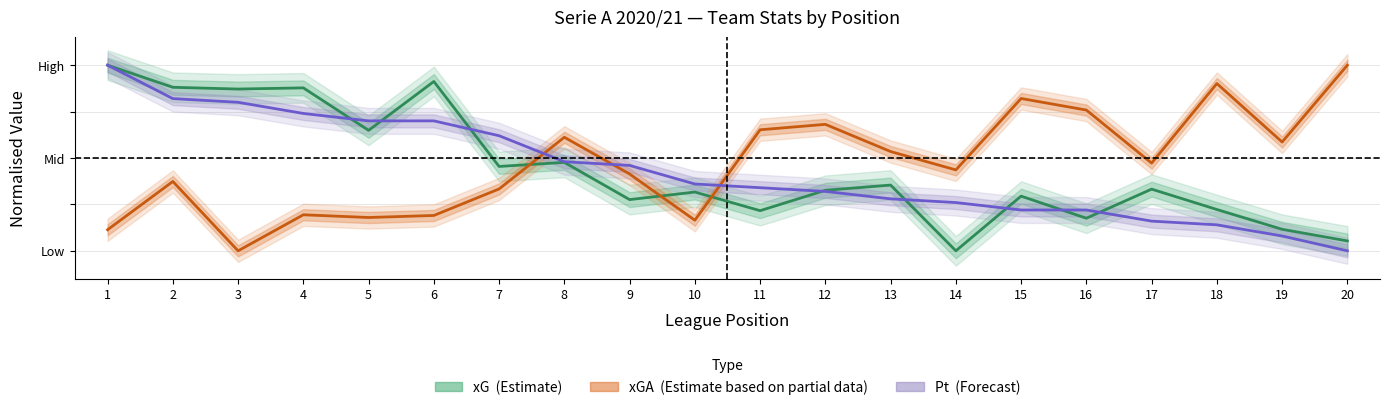

Which category has the highest value in the Pt series?

1